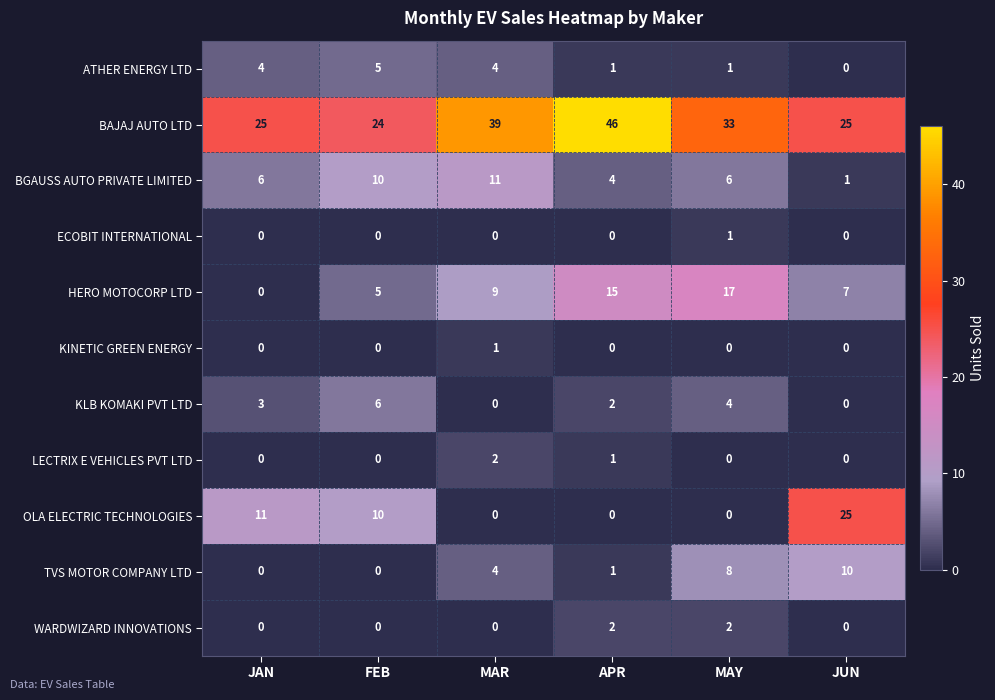

What is the total value across all series at APR?

72